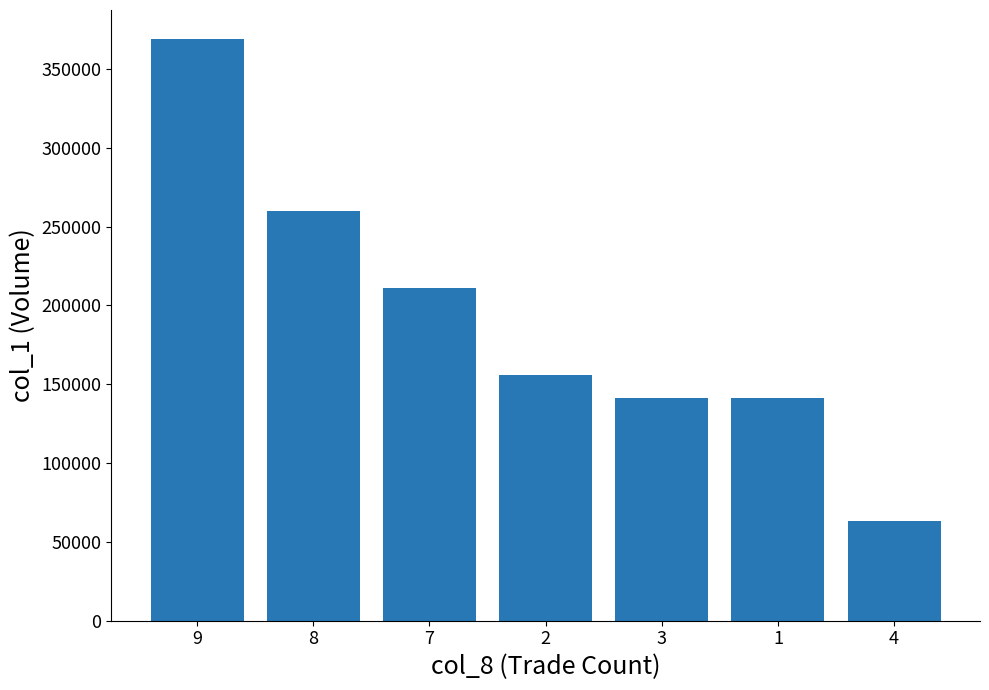

What is the difference between the maximum and minimum values?

306000